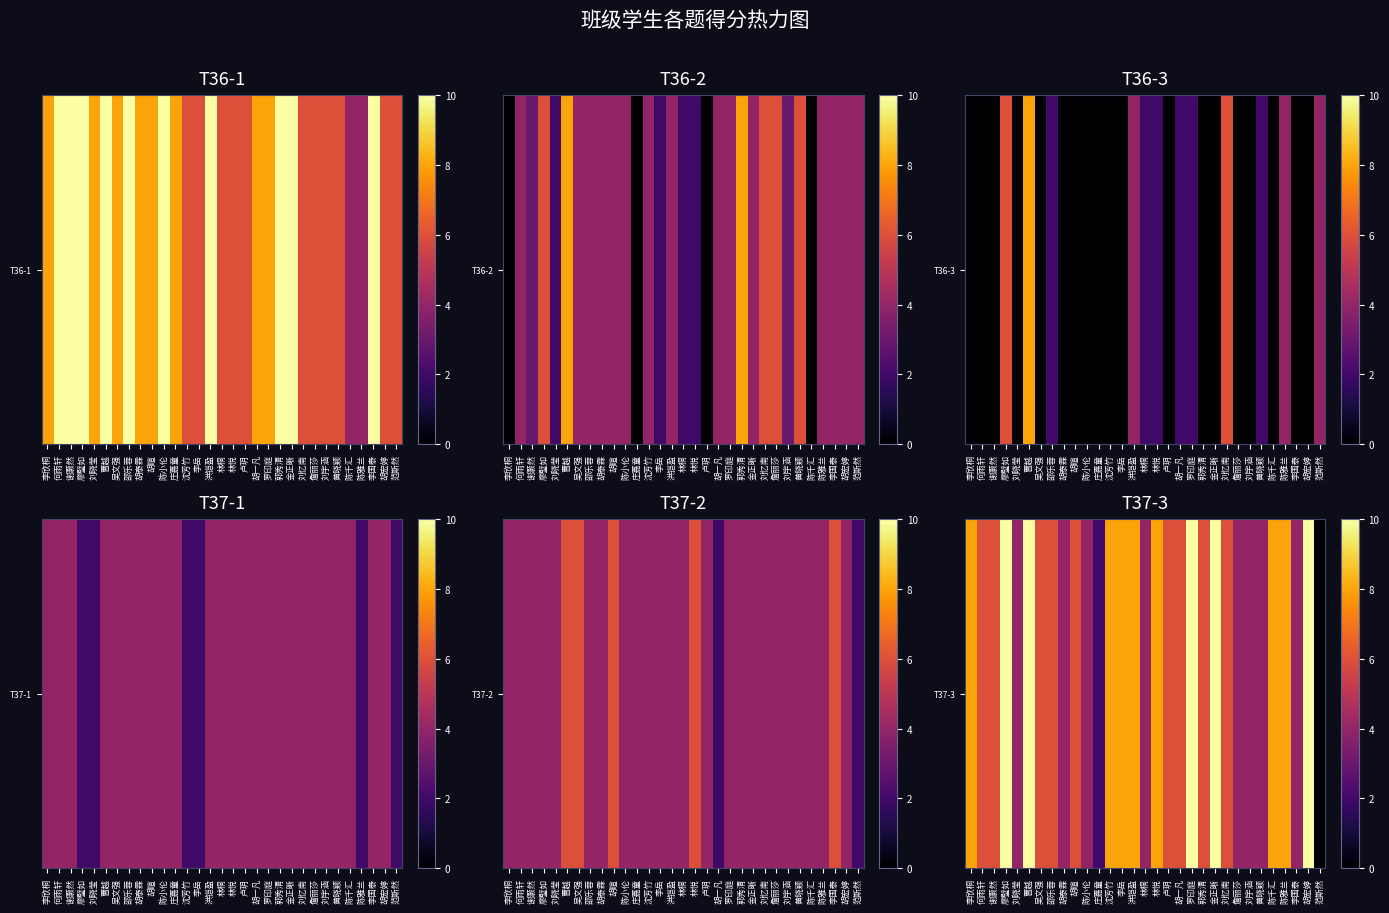

Between 黄晓颖 and 庄嘉童, which is larger?

黄晓颖